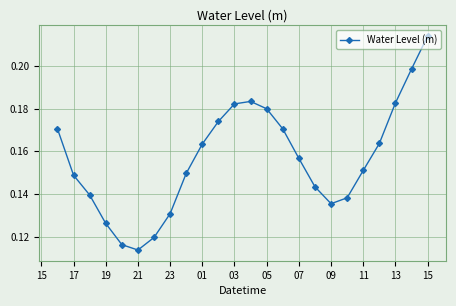

How many values are between 0 and 1?

24